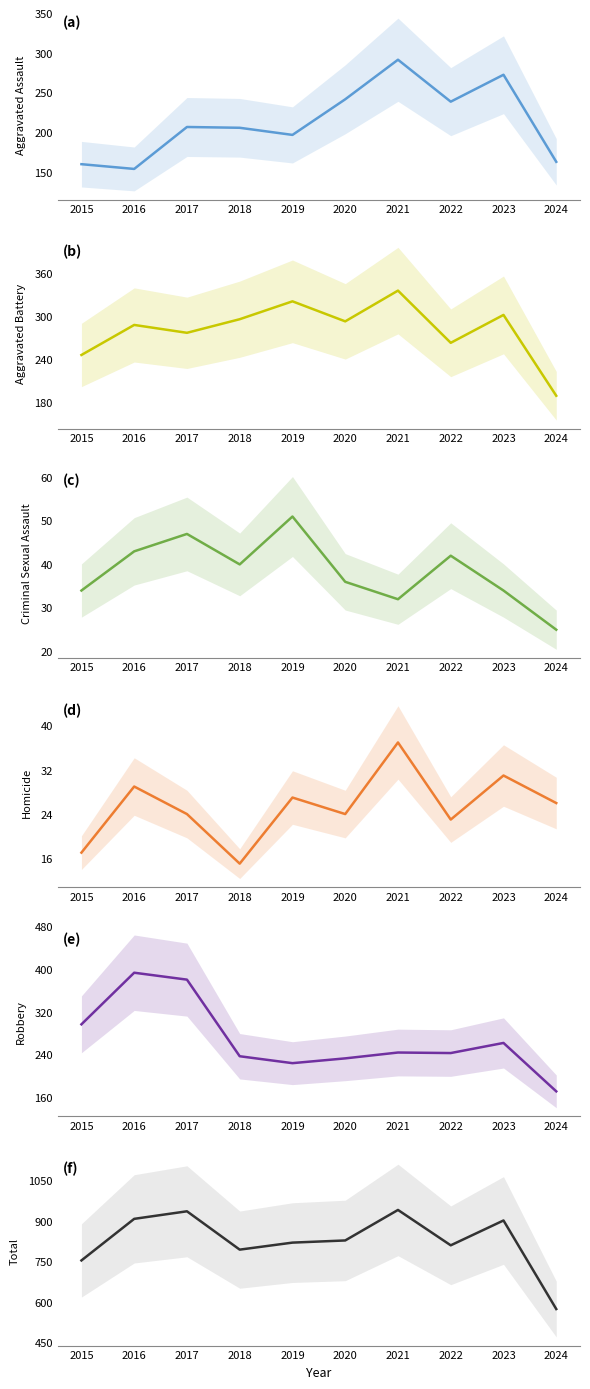

The Total series shows 902 at 2023. True or false?

True